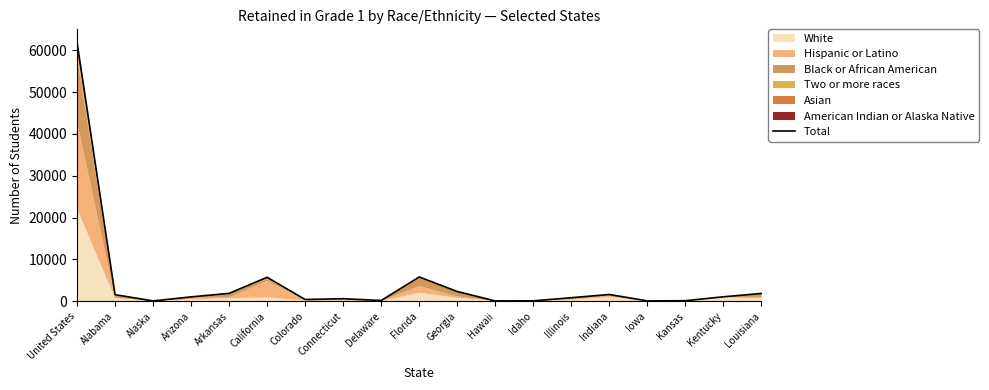

Rank the categories by value from lowest to highest.

Hawaii, Iowa, Alaska, Idaho, Kansas, Delaware, Colorado, Connecticut, Illinois, Arizona, Kentucky, Alabama, Indiana, Louisiana, Arkansas, Georgia, California, Florida, United States